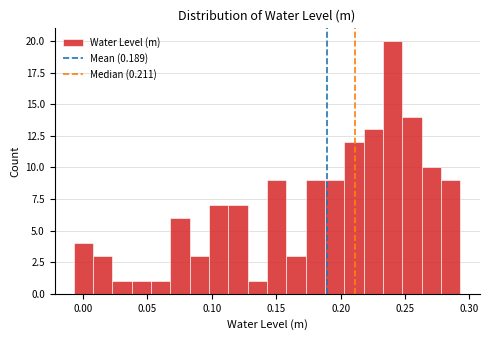

Around what value on the x-axis is the tallest bar? Give the approximate position of its centre, as read against the axis.

0.240